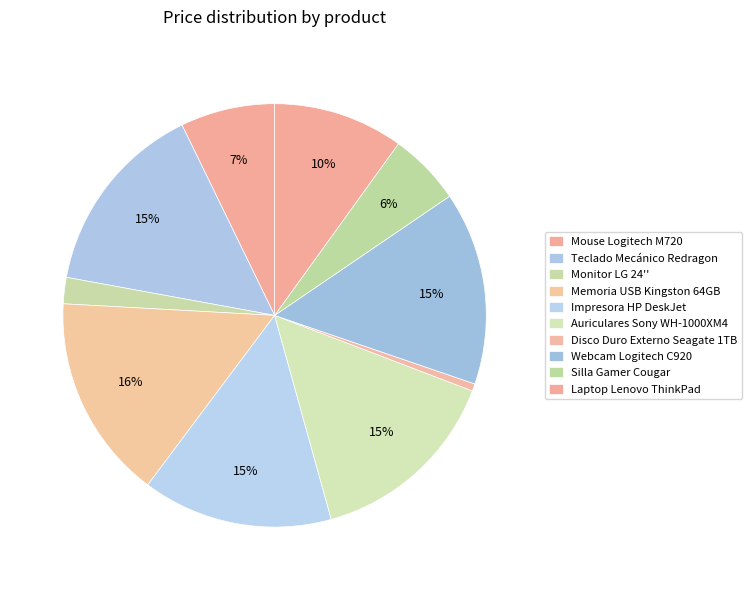

How many segments does this pie chart have?

10